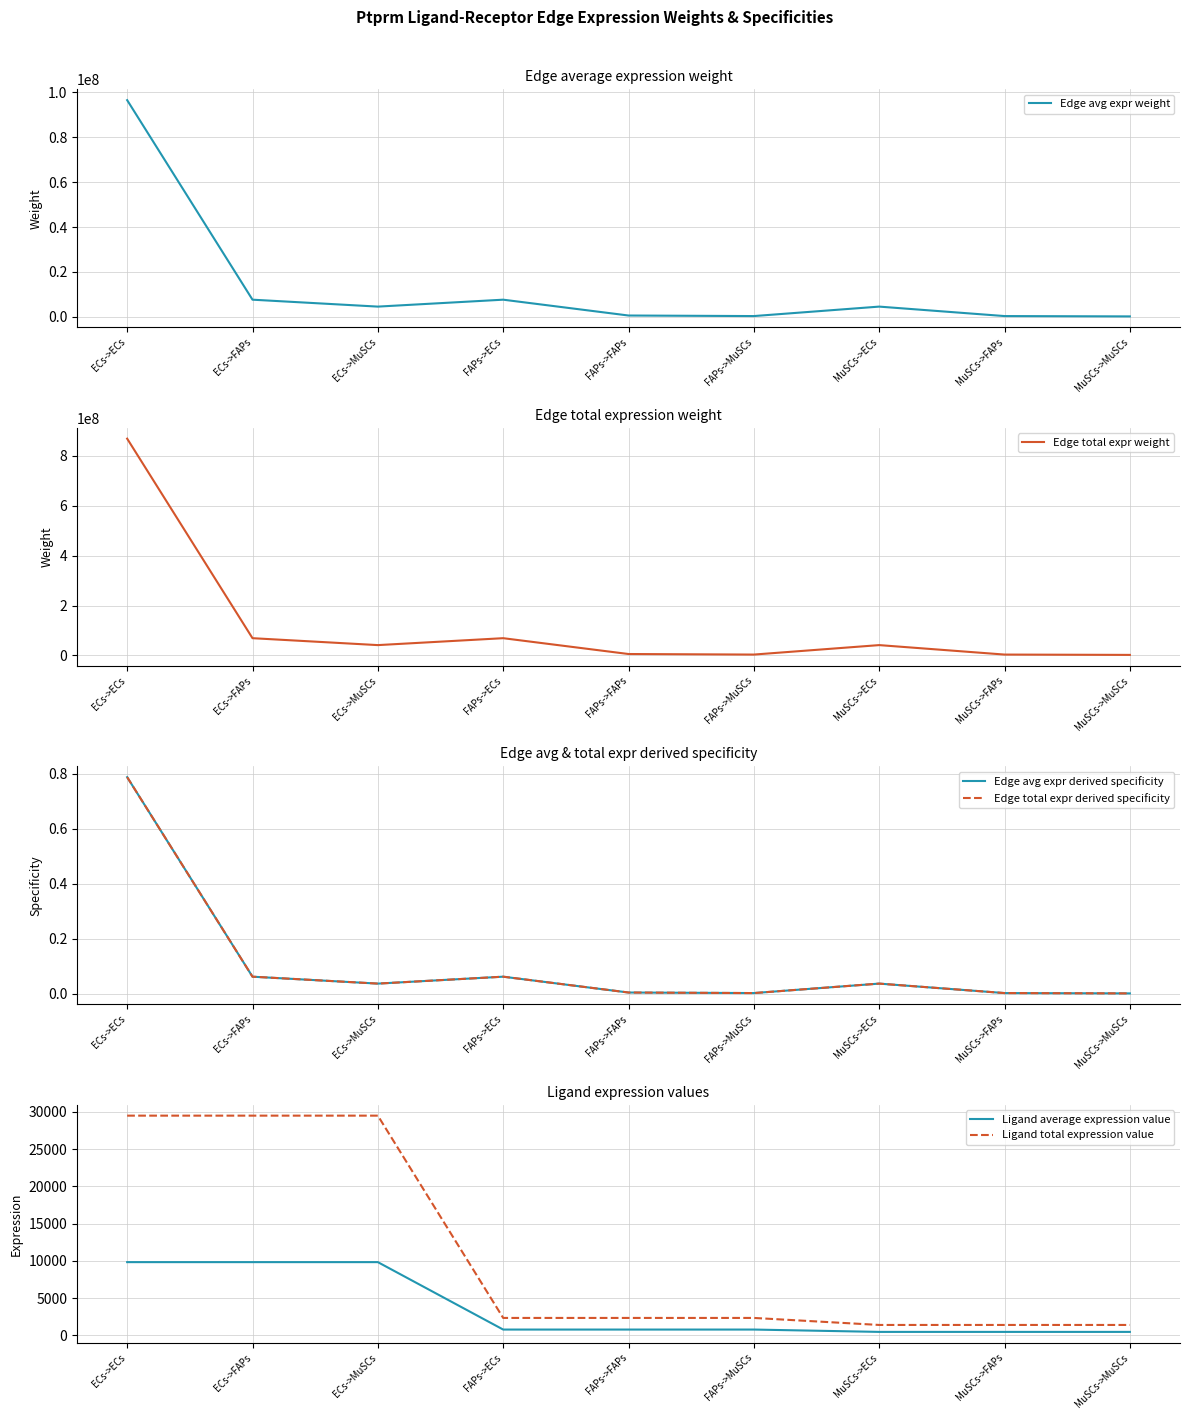

How many data points does each series have?

9